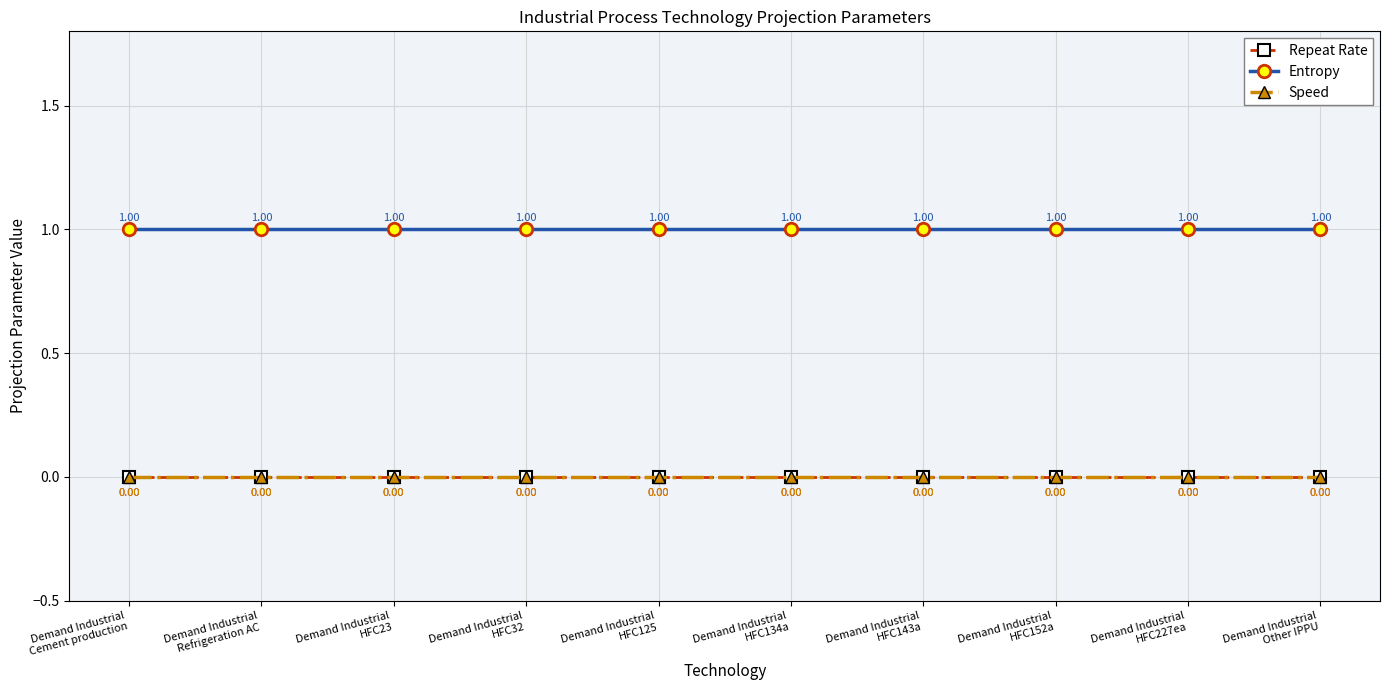

Reading right to left, extract all data points from this chart.

Repeat Rate: Demand Industrial
Other IPPU=0	Demand Industrial
HFC227ea=0	Demand Industrial
HFC152a=0	Demand Industrial
HFC143a=0	Demand Industrial
HFC134a=0	Demand Industrial
HFC125=0	Demand Industrial
HFC32=0	Demand Industrial
HFC23=0	Demand Industrial
Refrigeration AC=0	Demand Industrial
Cement production=0
Entropy: Demand Industrial
Other IPPU=1	Demand Industrial
HFC227ea=1	Demand Industrial
HFC152a=1	Demand Industrial
HFC143a=1	Demand Industrial
HFC134a=1	Demand Industrial
HFC125=1	Demand Industrial
HFC32=1	Demand Industrial
HFC23=1	Demand Industrial
Refrigeration AC=1	Demand Industrial
Cement production=1
Speed: Demand Industrial
Other IPPU=0	Demand Industrial
HFC227ea=0	Demand Industrial
HFC152a=0	Demand Industrial
HFC143a=0	Demand Industrial
HFC134a=0	Demand Industrial
HFC125=0	Demand Industrial
HFC32=0	Demand Industrial
HFC23=0	Demand Industrial
Refrigeration AC=0	Demand Industrial
Cement production=0